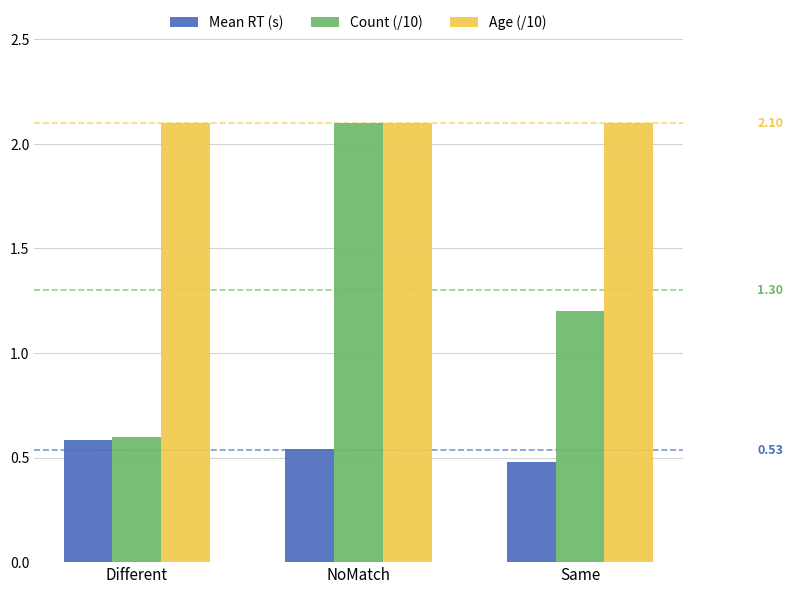

What is the spread (max minus min) of values at Same?

1.6